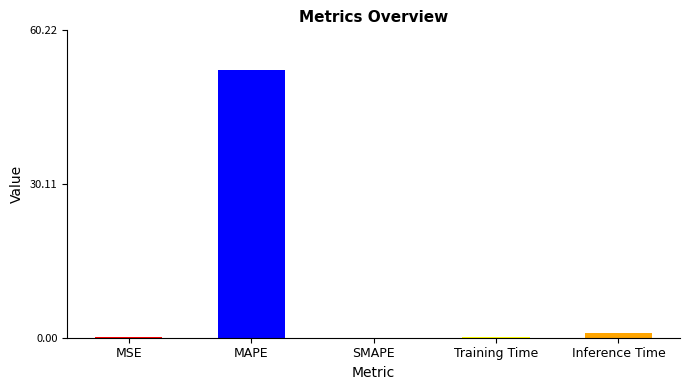

The value at SMAPE is -28.2. True or false?

False